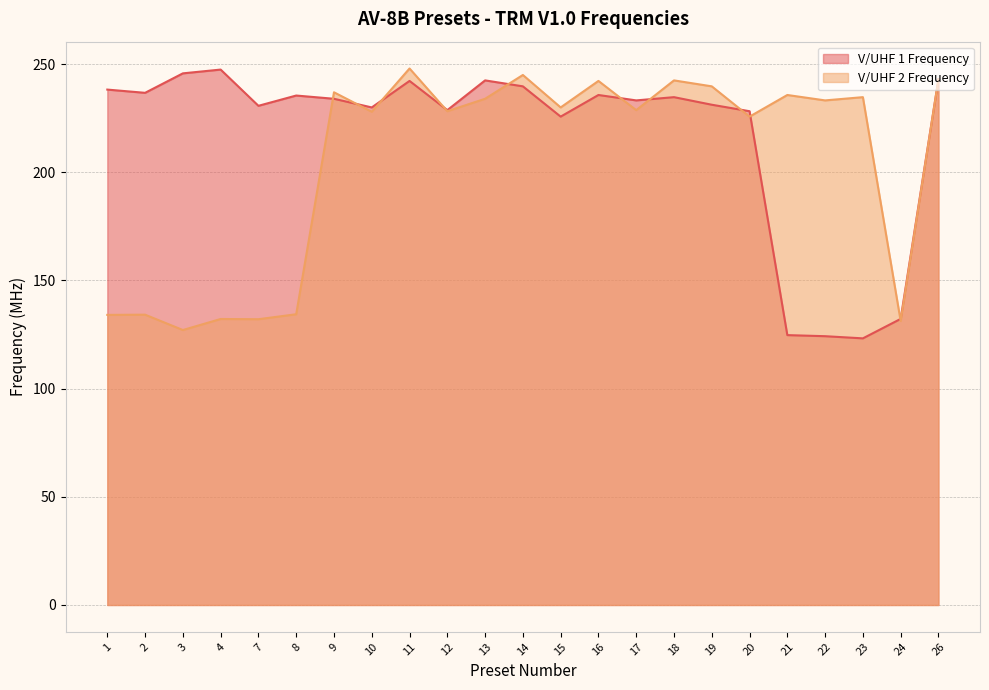

The V/UHF 1 Frequency series shows 234.0 at 9. True or false?

True